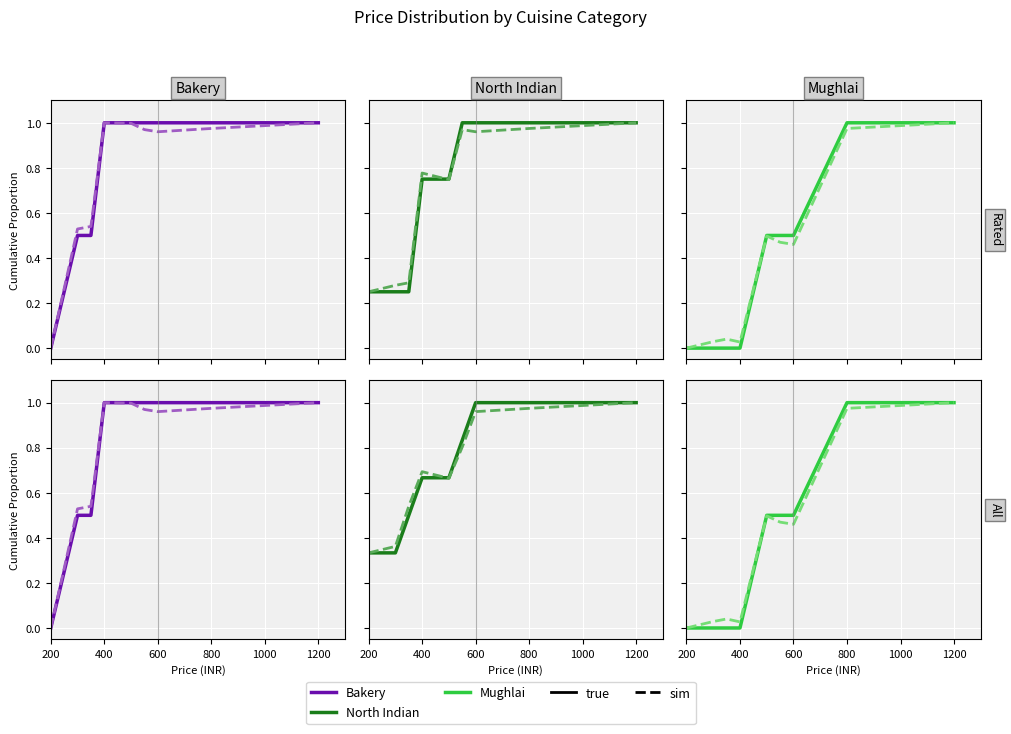

True or false: Bakery sim has more than 2 interior local peaks.

False